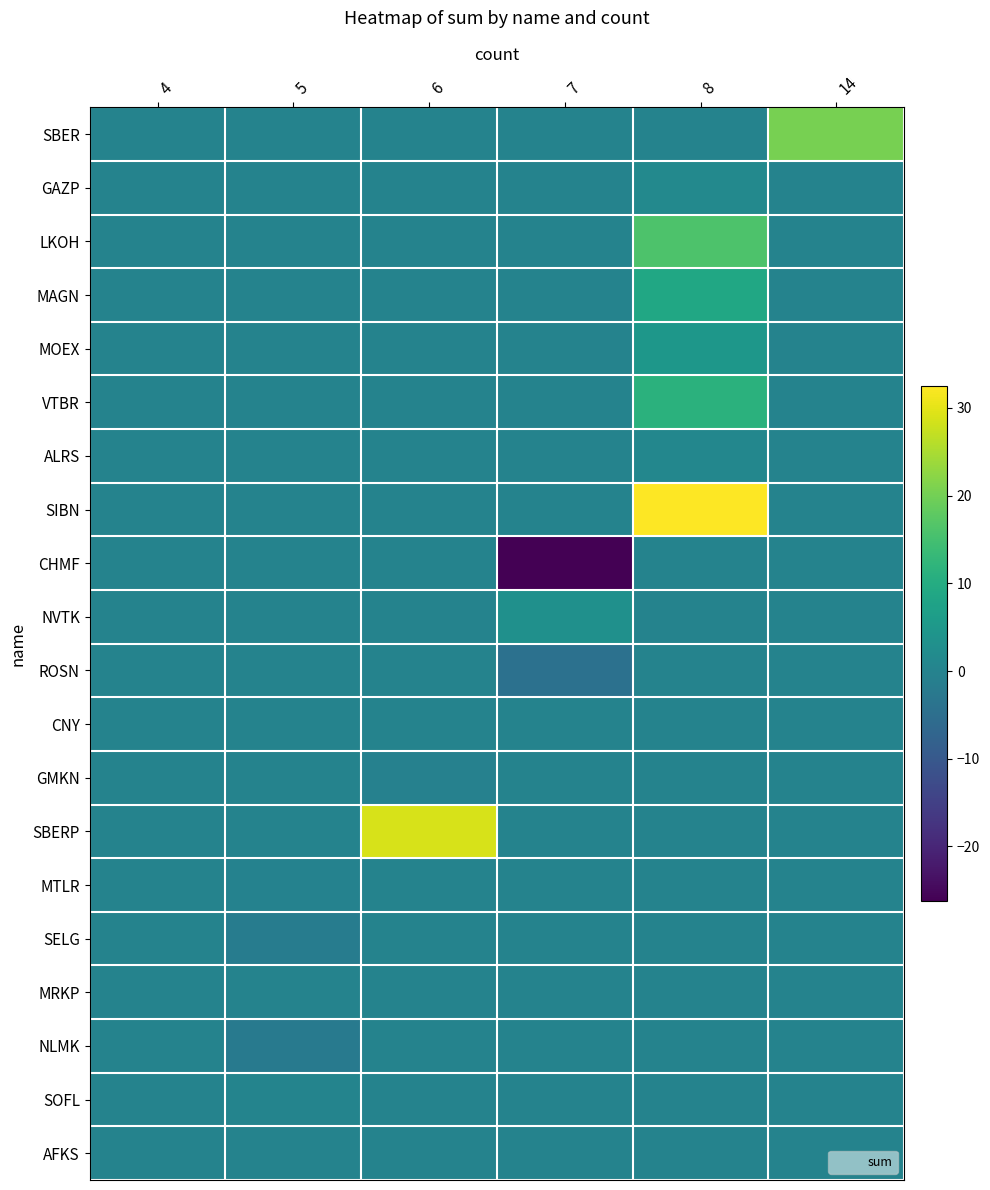

What is the spread (max minus min) of values at 8?

32.5